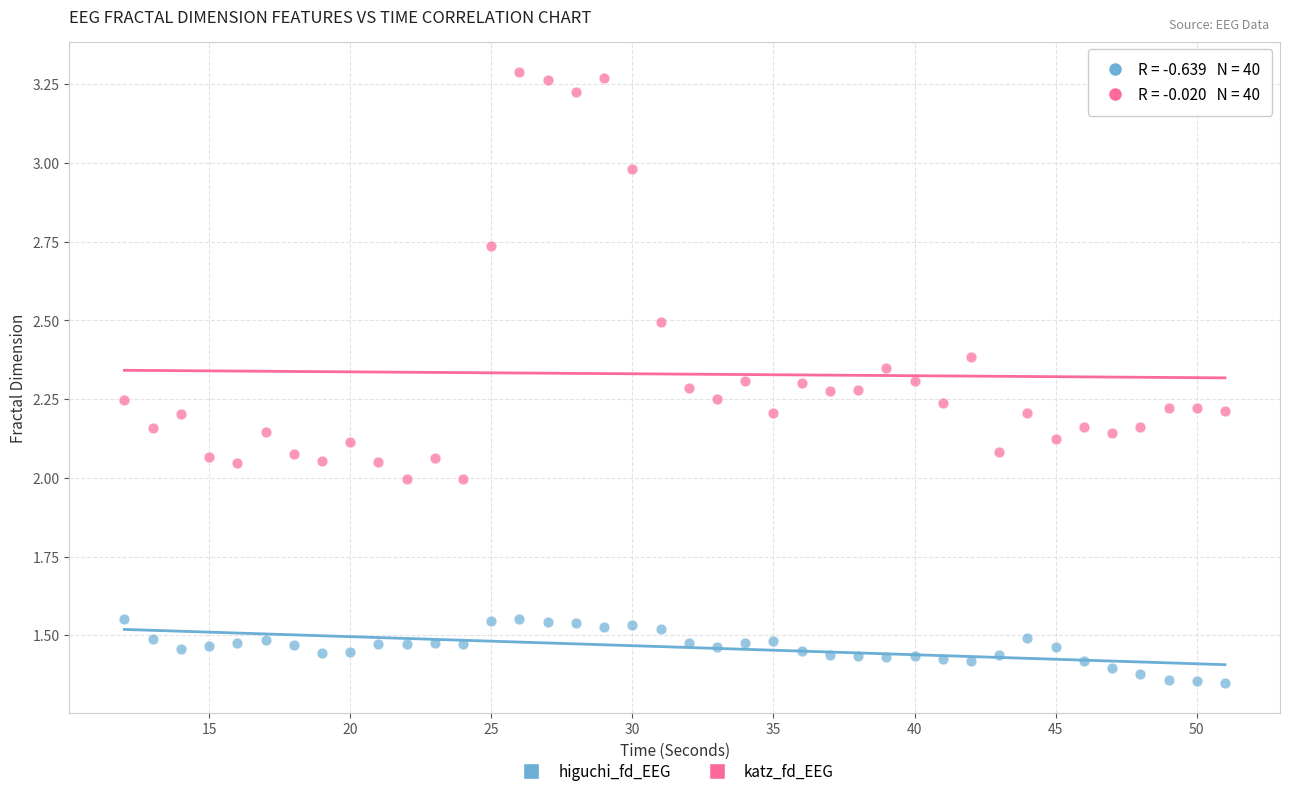

What are all the series names shown in the legend?

higuchi_fd_EEG, katz_fd_EEG